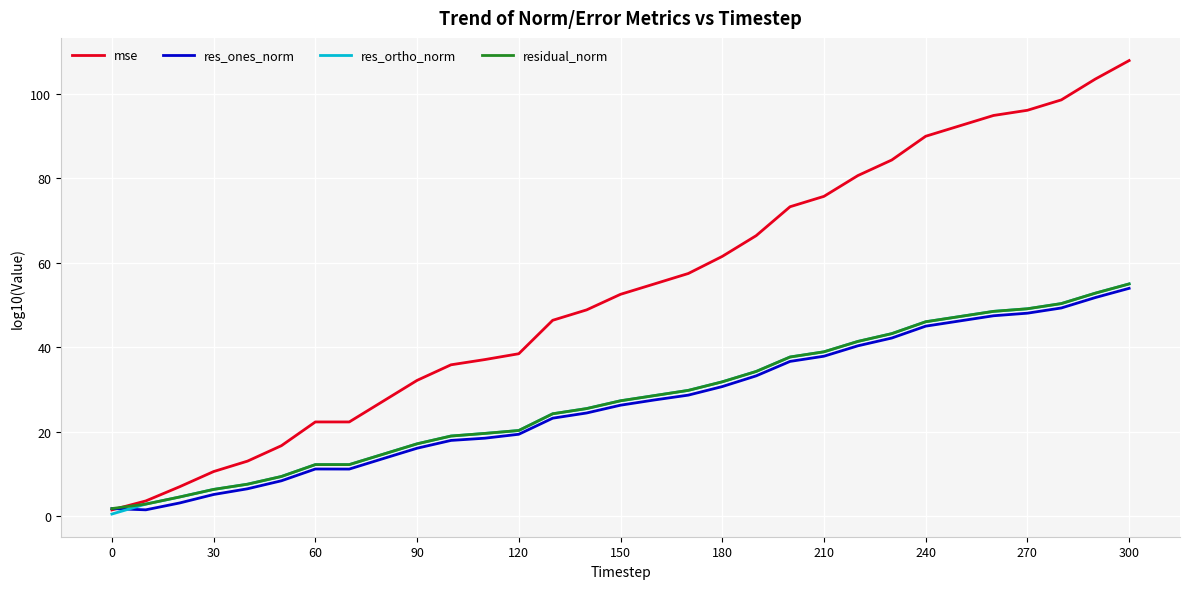

What is the maximum value shown in the chart?

107.8